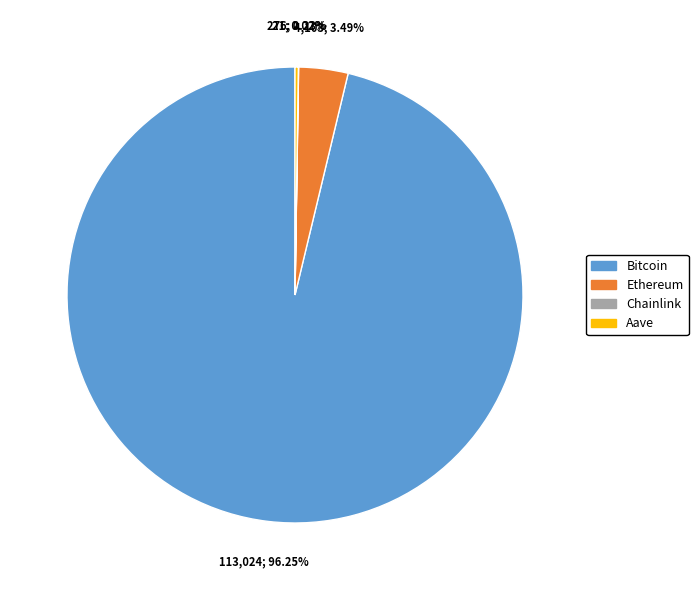

Which category has the biggest portion of the pie?

Bitcoin